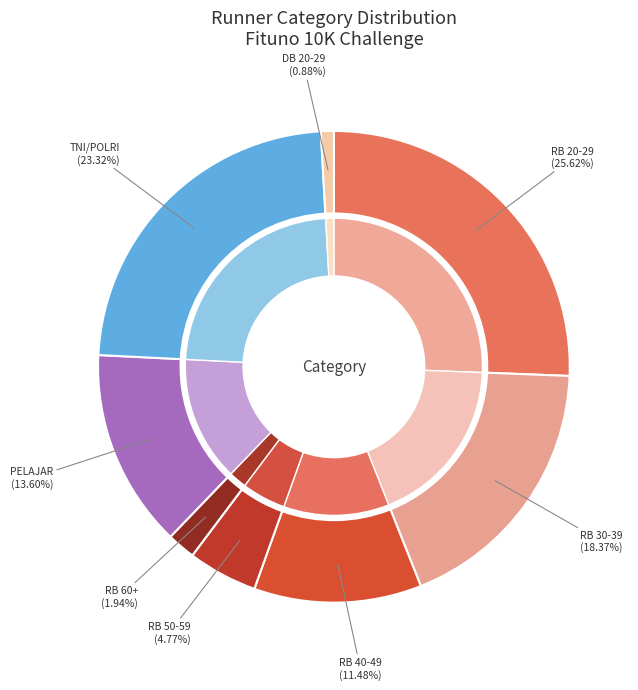

What percentage is the DISTANCE BREAKER 20-29 slice, to the nearest percent?

1%